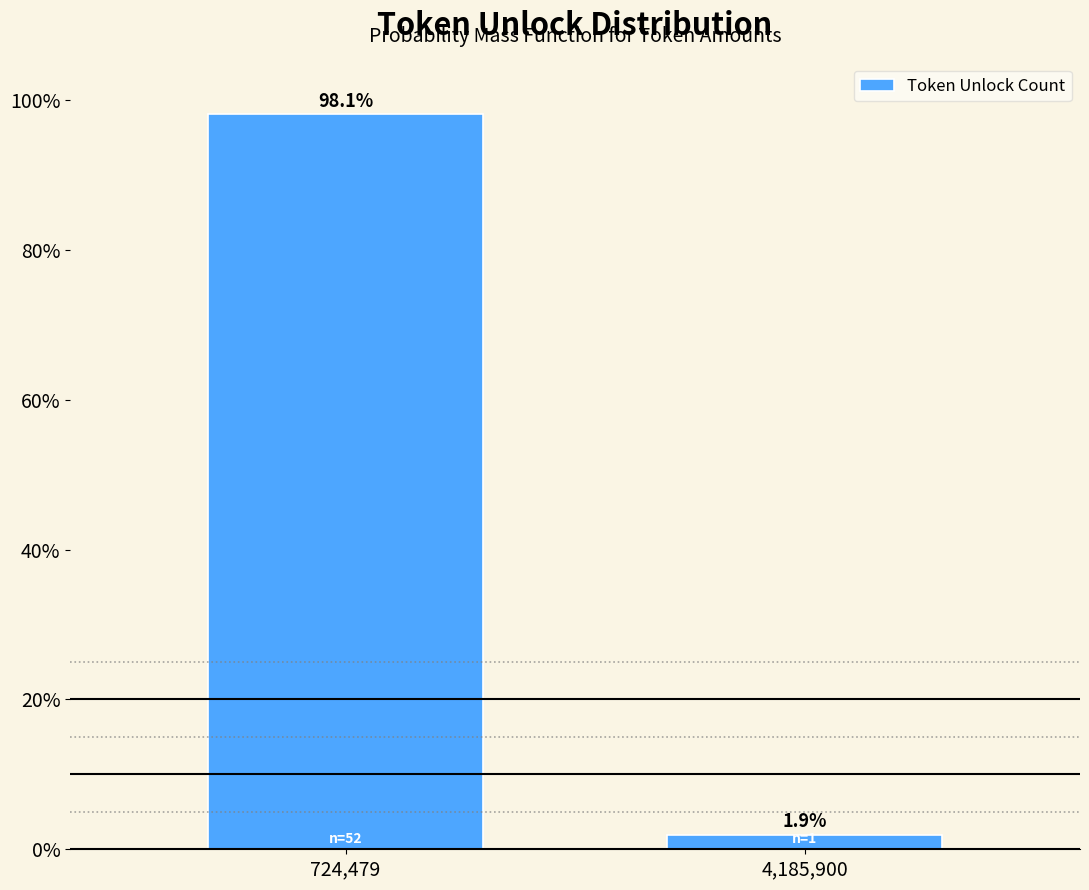

Reading left to right, what are all the values shown in this chart?

98.1	1.9